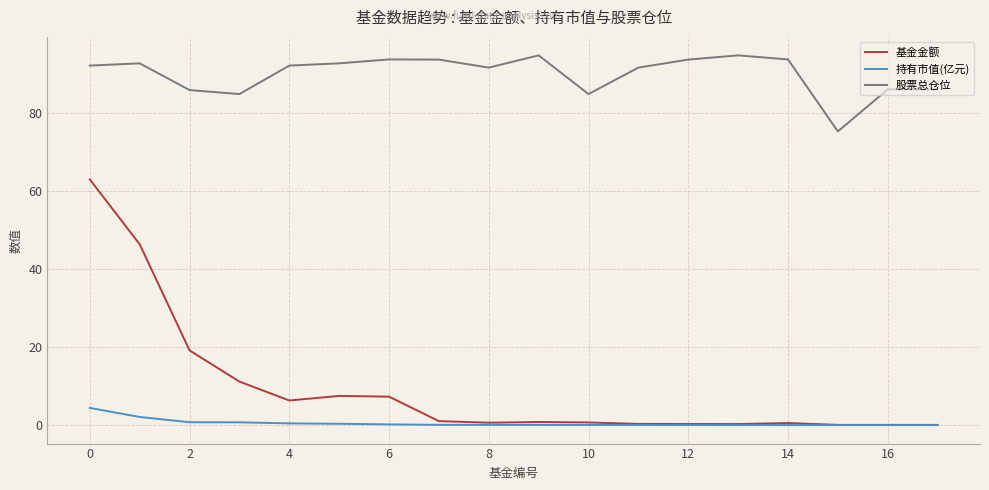

What is the average value of the 持有市值(亿元) series?

0.5